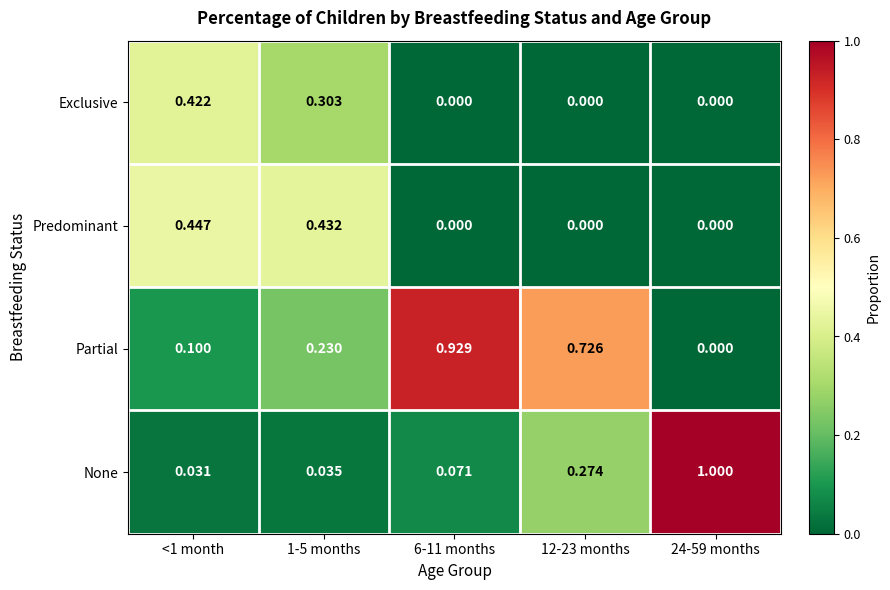

At <1 month, list the series in order from largest to smallest.

Predominant, Exclusive, Partial, None